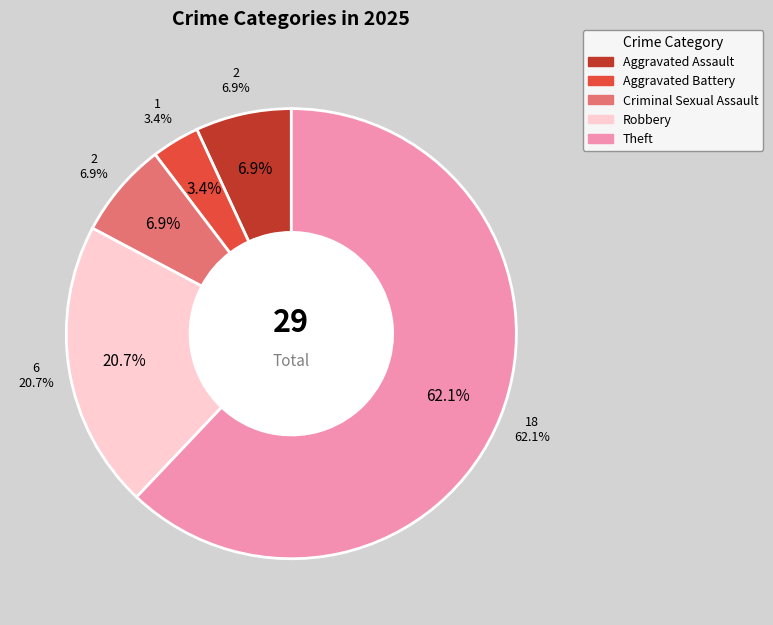

Is Theft the majority of the pie?

Yes